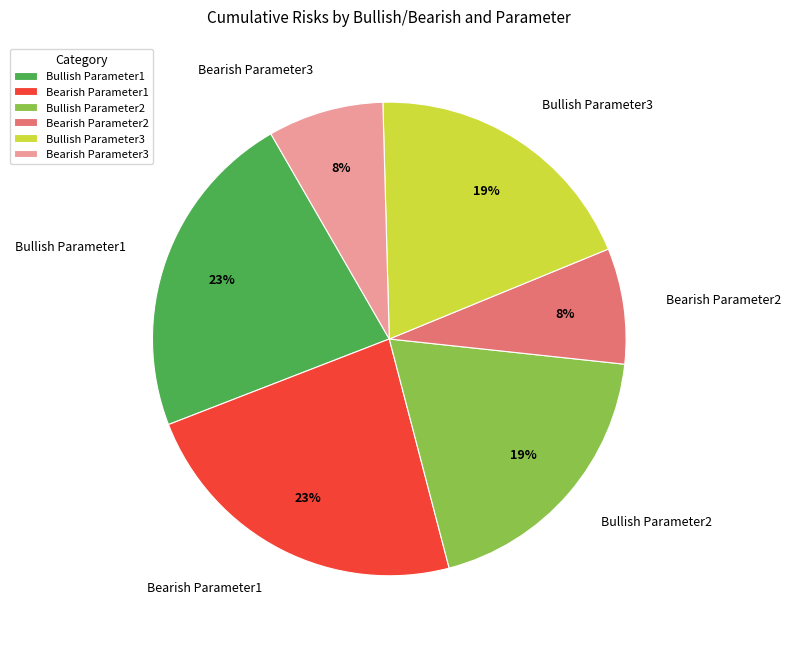

The Bullish Parameter2 slice represents 29% of the pie. True or false?

False